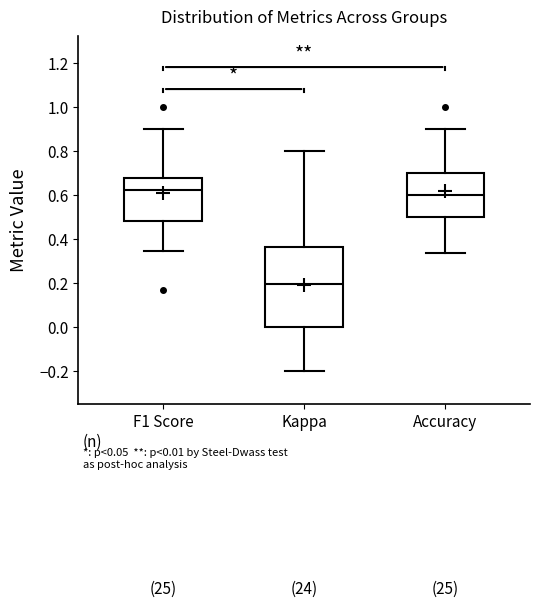

Which box has the lowest median line?

Kappa